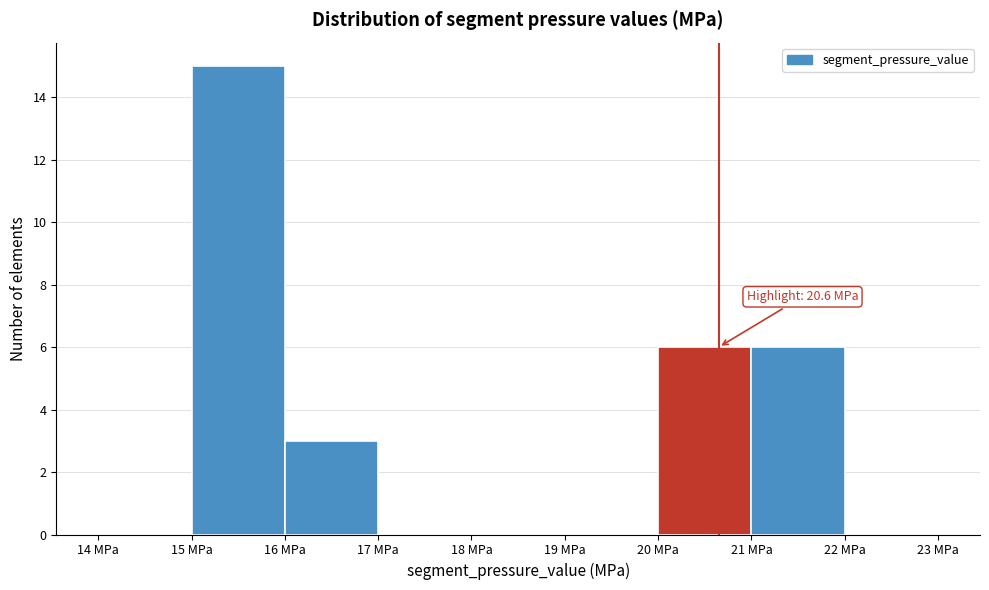

Which range on the x-axis has the tallest bar?

15 to 16